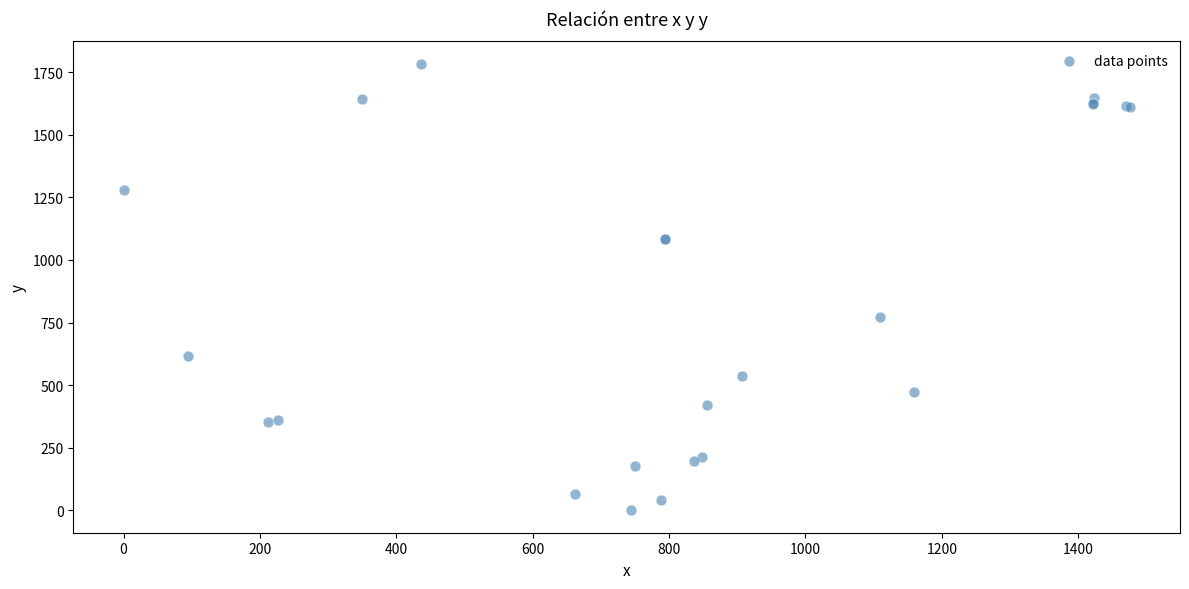

What Y value in the scatter plot is closest to 891?

770.6